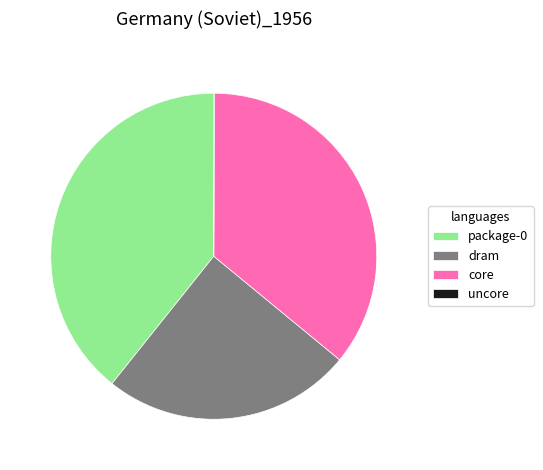

Combined, do package-0 and dram account for over 50%?

Yes